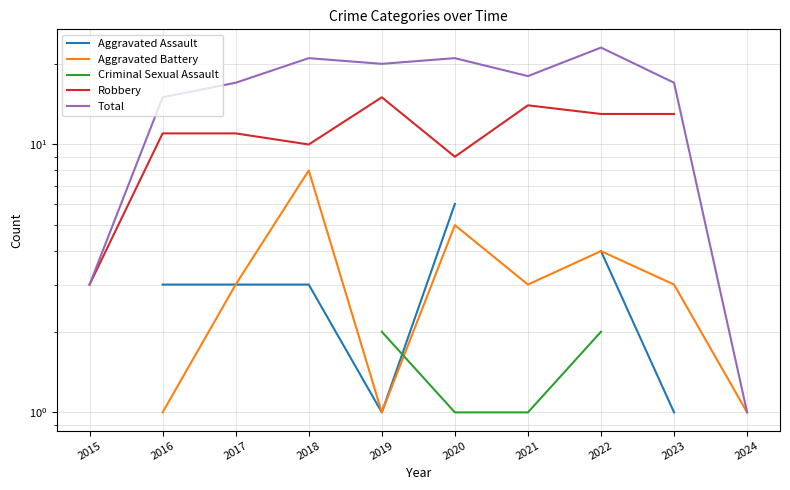

True or false: Total and Aggravated Battery intersect in this chart.

False